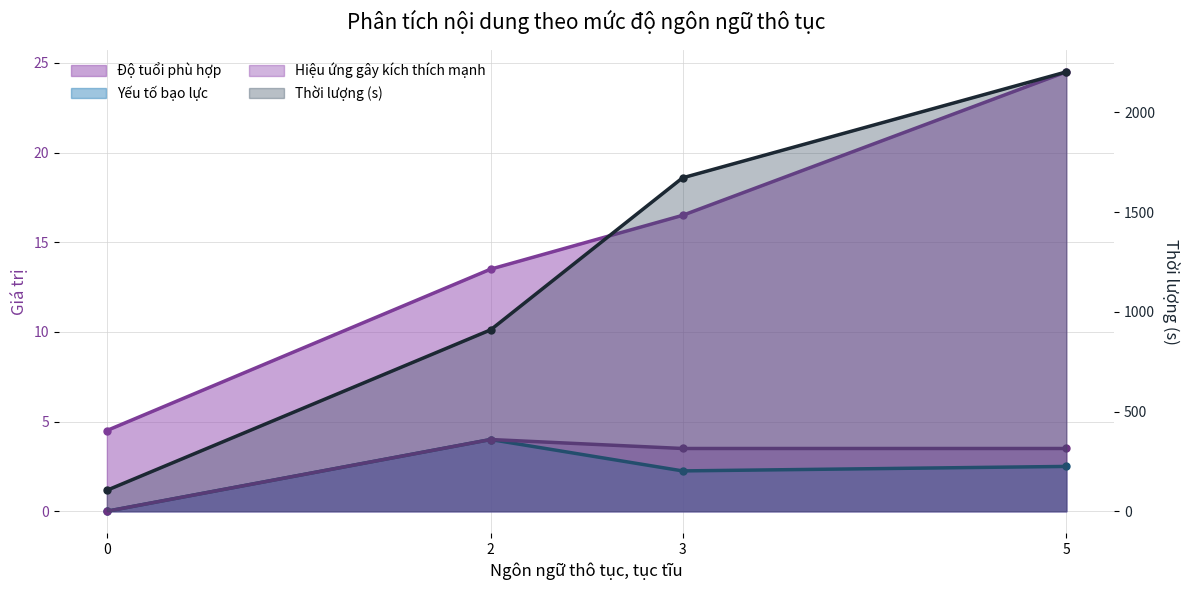

Which series has the widest spread of values?

Thời lượng (s)